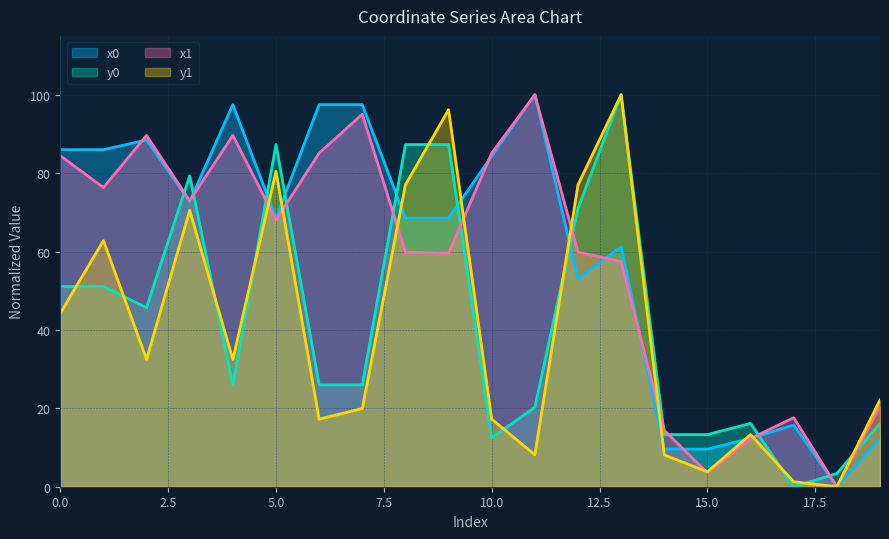

Is it true that y0 equals 25.0 at 9?

False